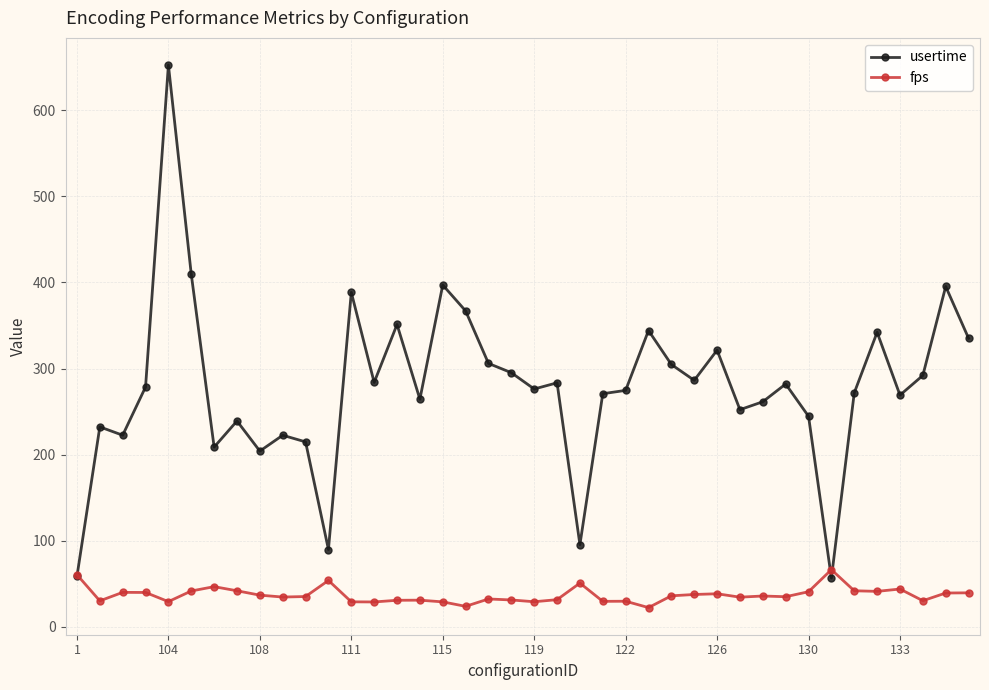

Rank the series by their average value, from highest to lowest.

usertime, fps